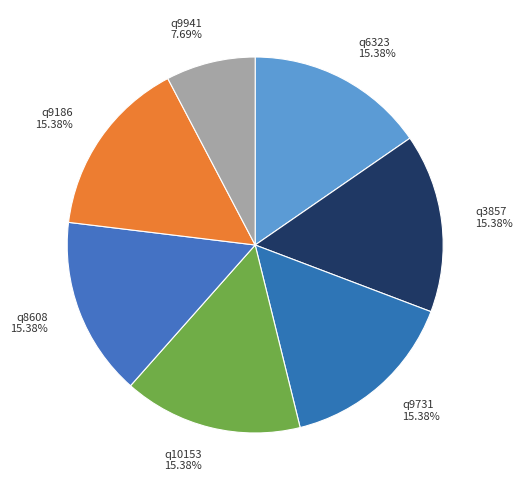

What percentage is the q6323 slice, to the nearest percent?

15%